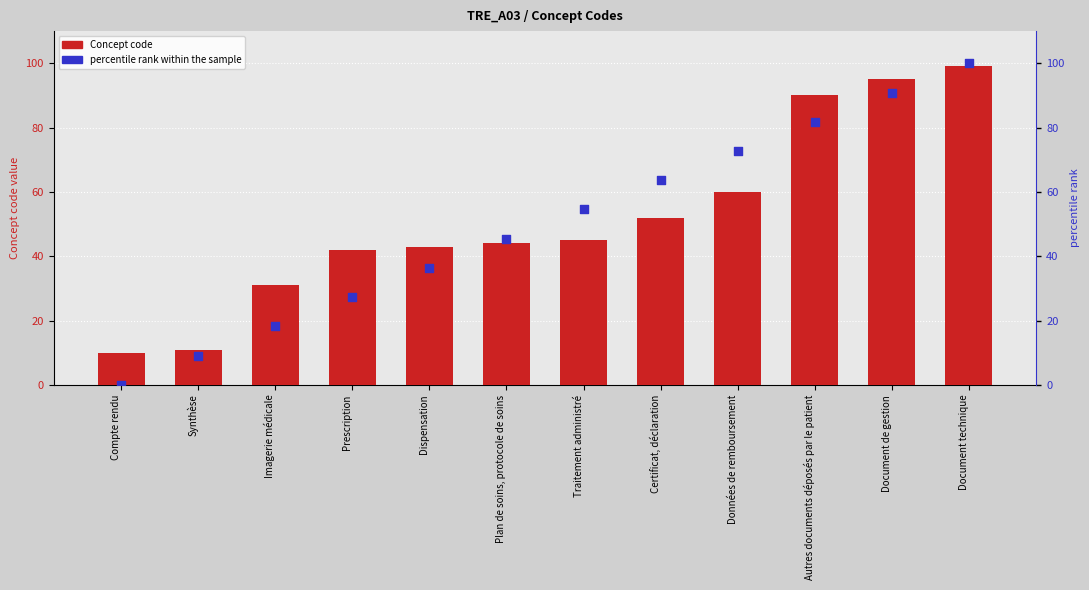

What are all the series names shown in the legend?

Concept code, percentile rank within the sample